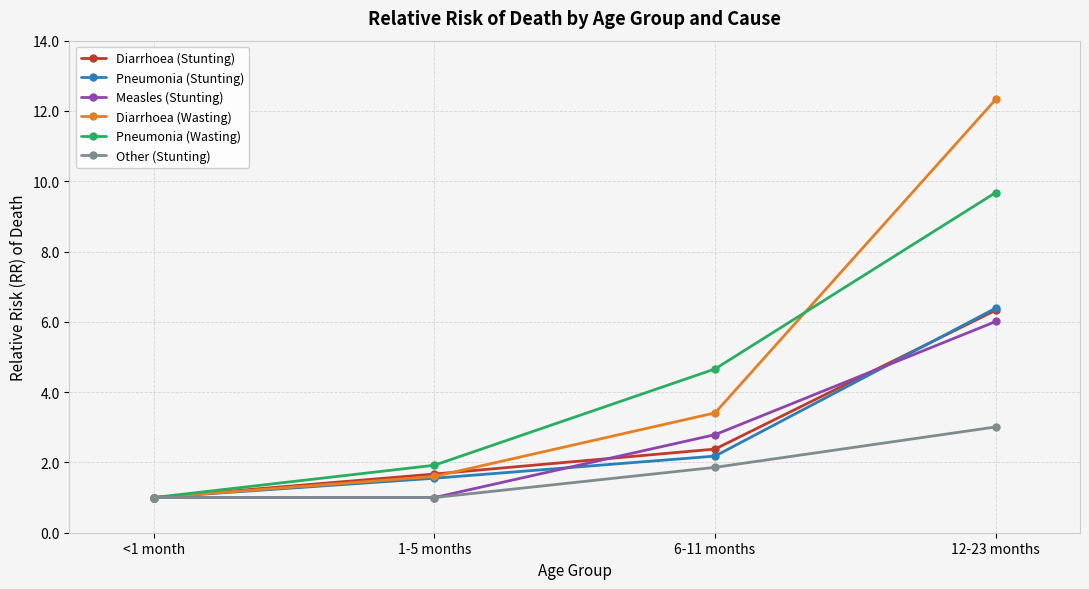

Between <1 month and 6-11 months, which series saw the biggest shift?

Pneumonia (Wasting)